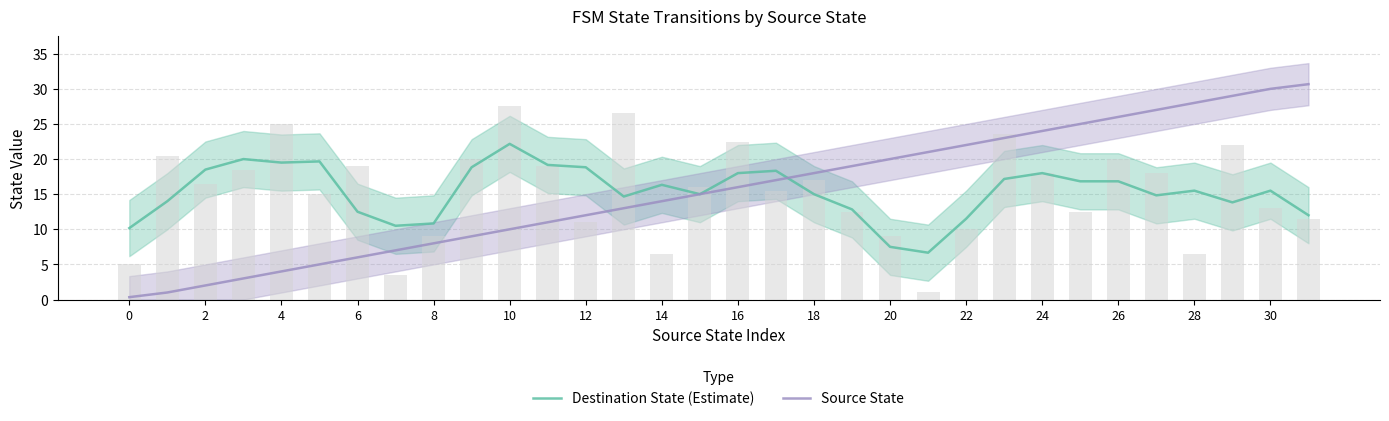

Are the bars horizontal?

No